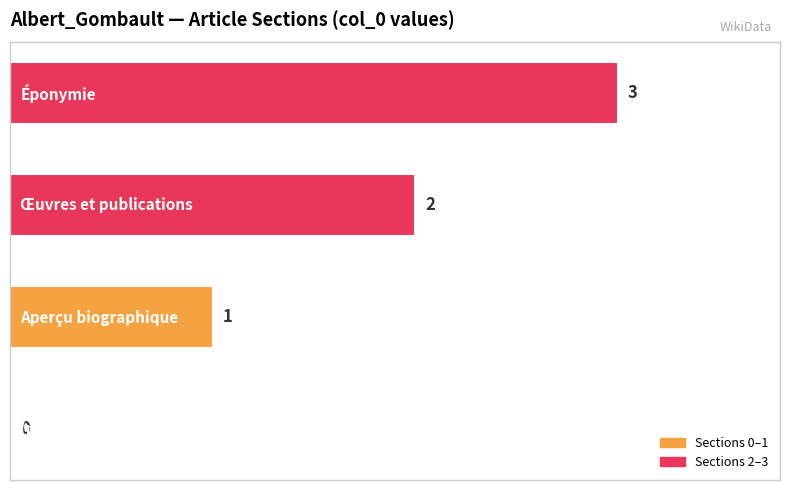

What is the sum of all values?

6